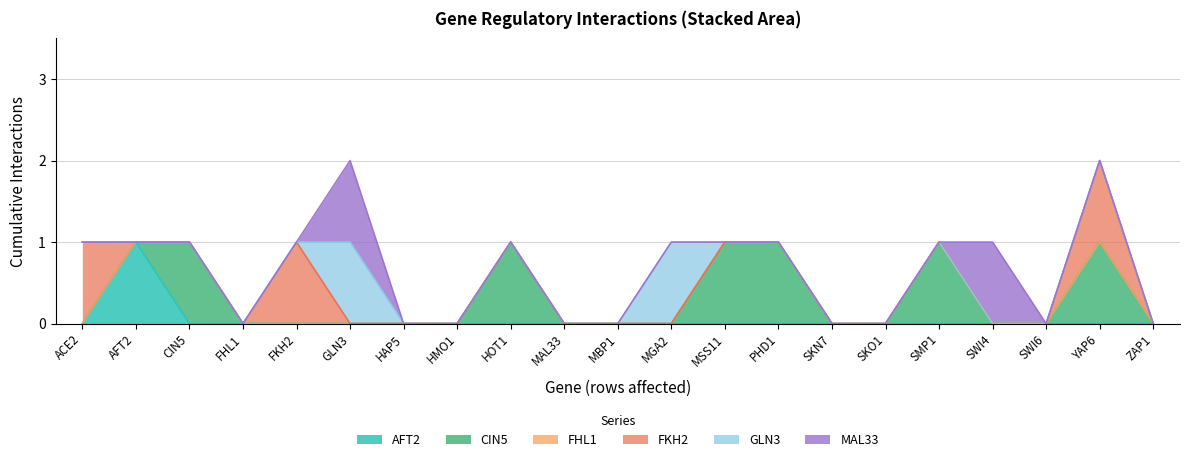

At how many categories does at least one series exceed 0?

12